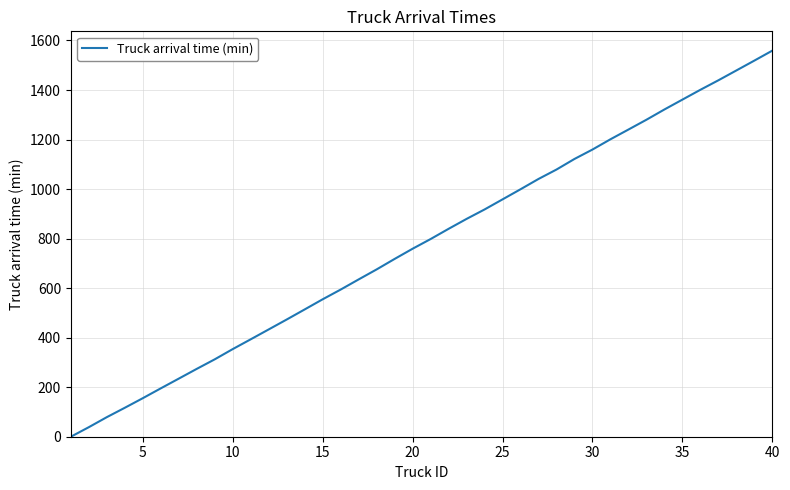

Reading right to left, extract all data points from this chart.

1559.0	1518.7	1478.9	1439.2	1400.9	1361.2	1321.4	1279.9	1240.3	1201.0	1159.6	1121.6	1078.8	1040.8	999.2	958.3	917.6	879.5	839.4	798.1	759.1	717.9	675.5	635.1	594.1	554.9	513.9	473.2	433.2	393.3	353.8	312.5	274.0	234.6	195.3	155.6	116.9	79.0	38.5	0.0